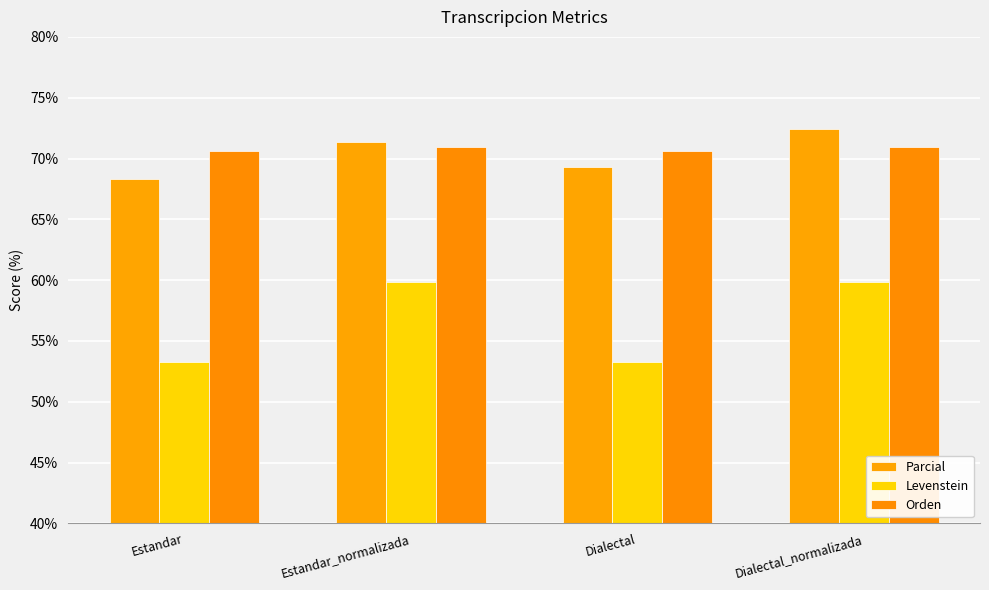

What is the total value across all series at Dialectal?

193.2